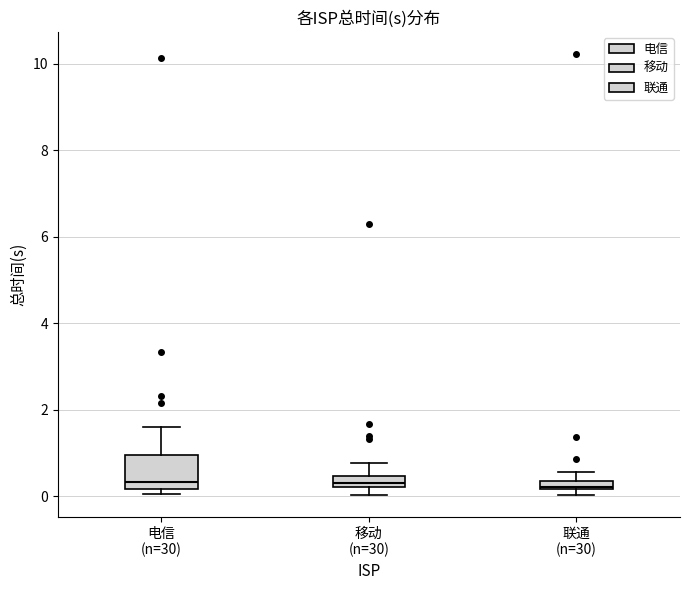

Which box is the tallest, from its lower edge to its upper edge?

电信 (n=30)